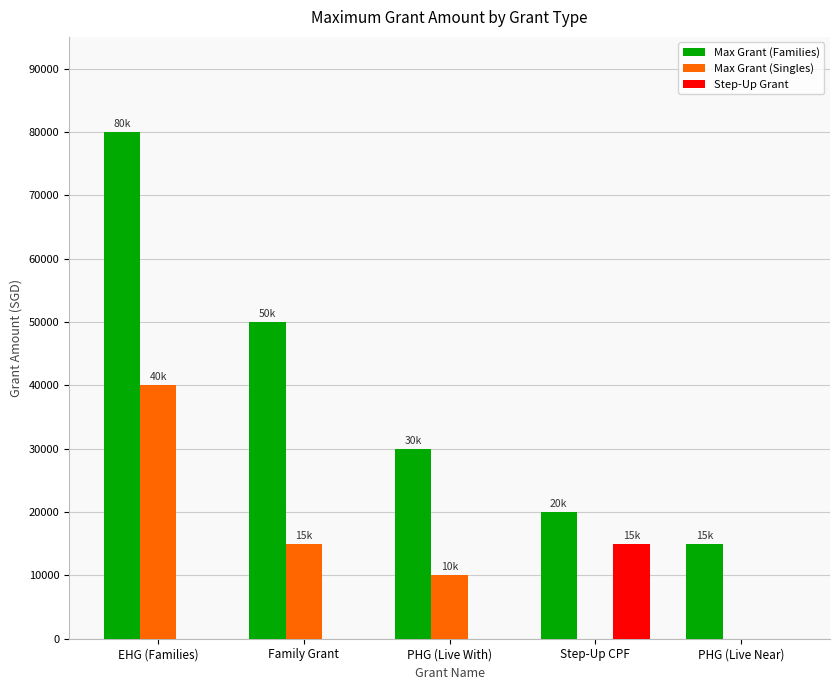

Which series changed the most between EHG (Families) and PHG (Live With)?

Max Grant (Families)